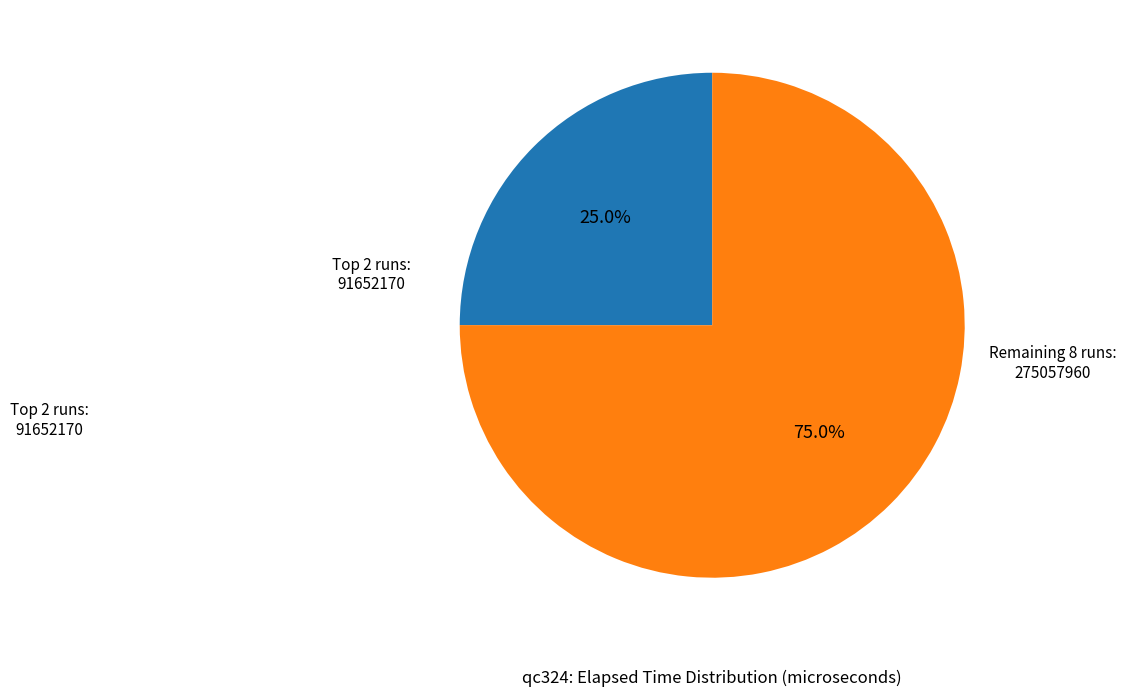

Does any single category account for the majority?

Yes